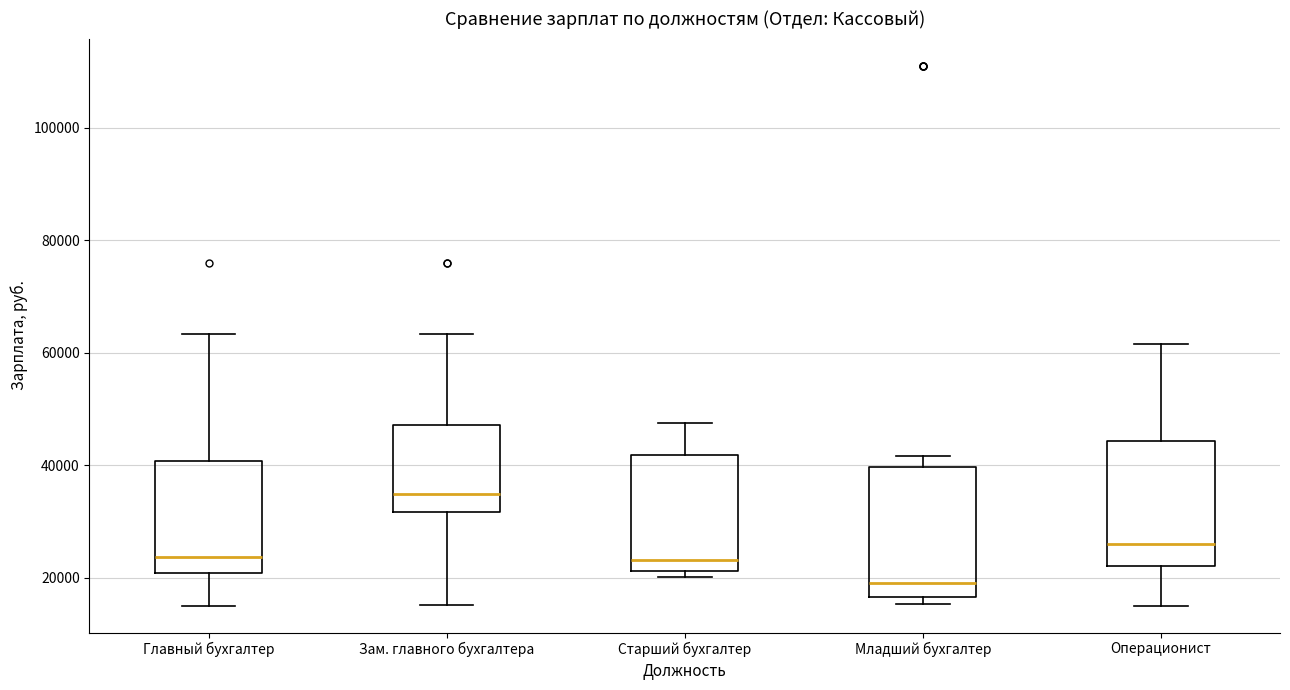

Reading left to right, read every box against the y-axis: the position of its median line, the range the box covers, and the ends of its whiskers. The values are not printed on the chart, so give them approximately, as read against the axis.

Главный бухгалтер: median 24000, box 20000 to 40000, whiskers 16000 to 64000
Зам. главного бухгалтера: median 34000, box 32000 to 48000, whiskers 16000 to 64000
Старший бухгалтер: median 24000, box 22000 to 42000, whiskers 20000 to 48000
Младший бухгалтер: median 20000, box 16000 to 40000, whiskers 16000 (just below the box's lower edge) to 42000
Операционист: median 26000, box 22000 to 44000, whiskers 16000 to 62000